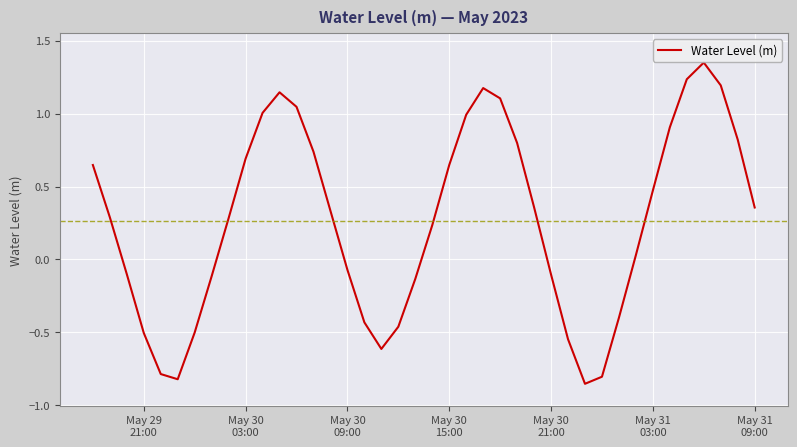

What is the difference between the maximum and minimum values?

2.2